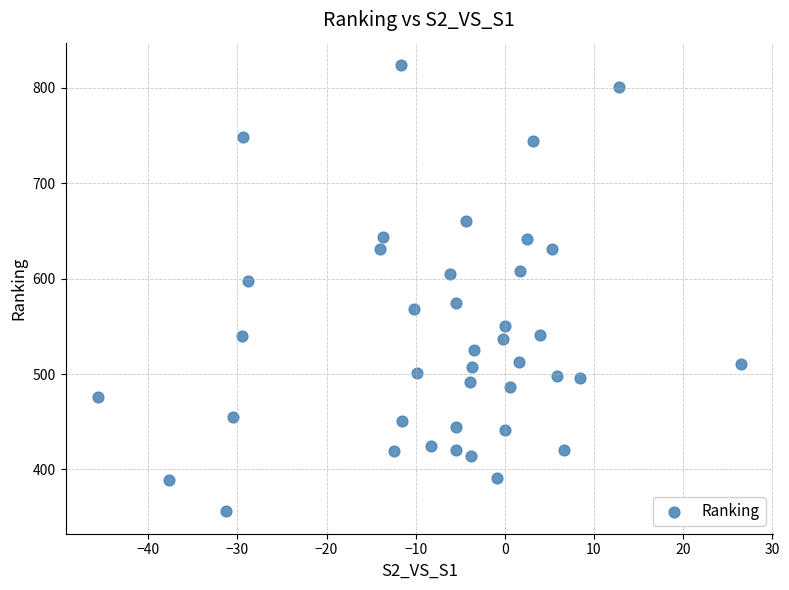

What Y value in the scatter plot is closest to 590?

598